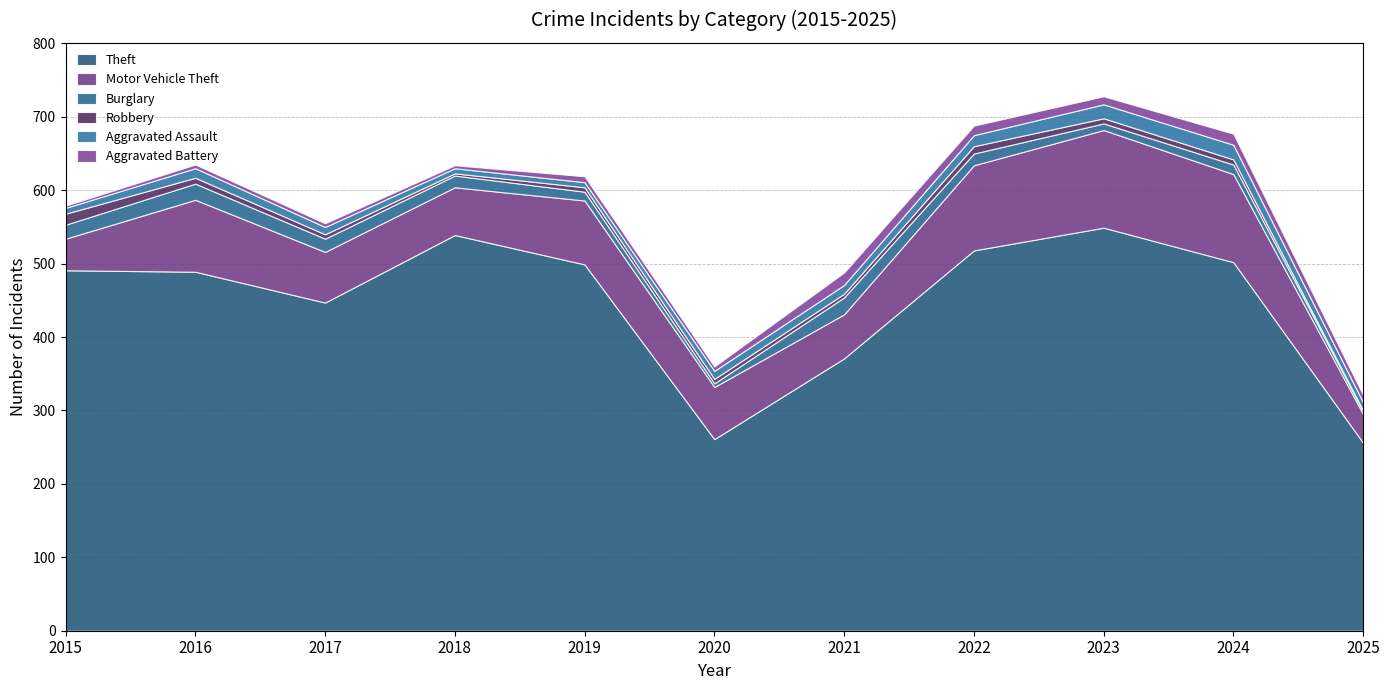

What is the difference between the Motor Vehicle Theft values at 2015 and 2025?

4